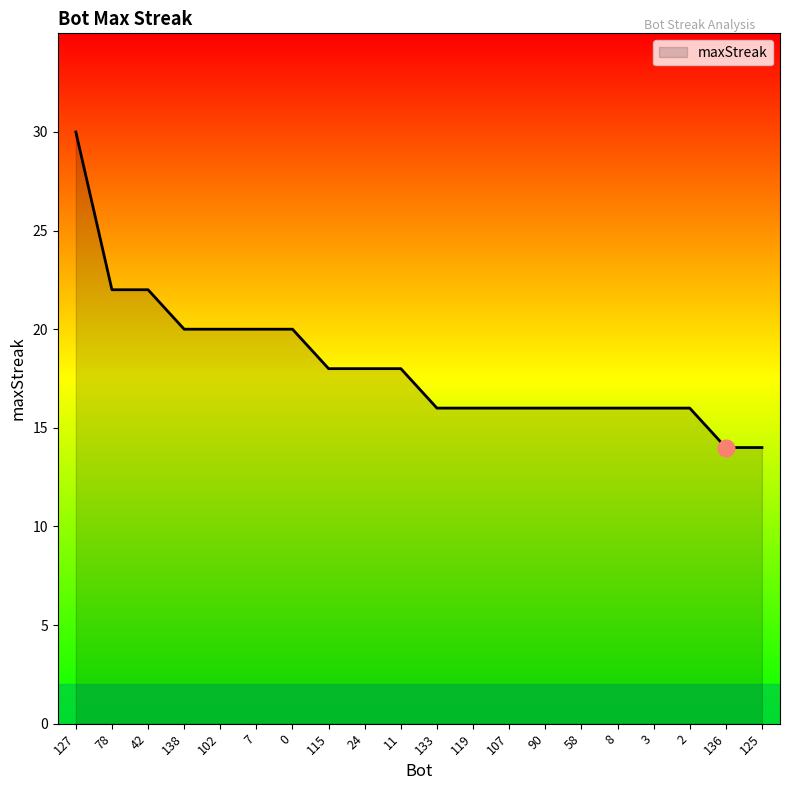

What is the difference between the maximum and minimum values?

16